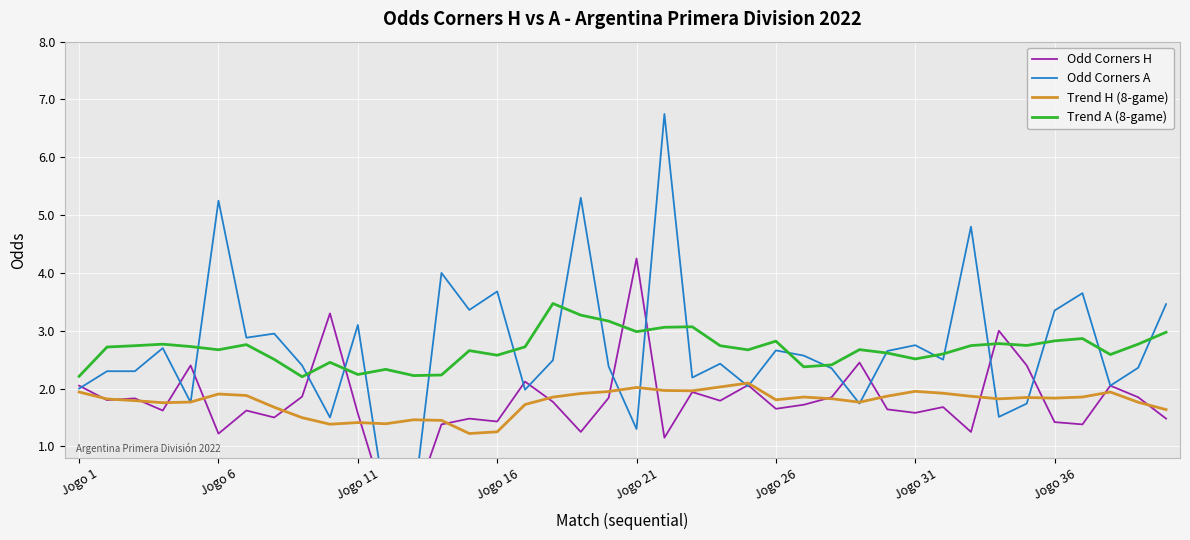

Which series has the largest total across all categories?

Trend A (8-game)